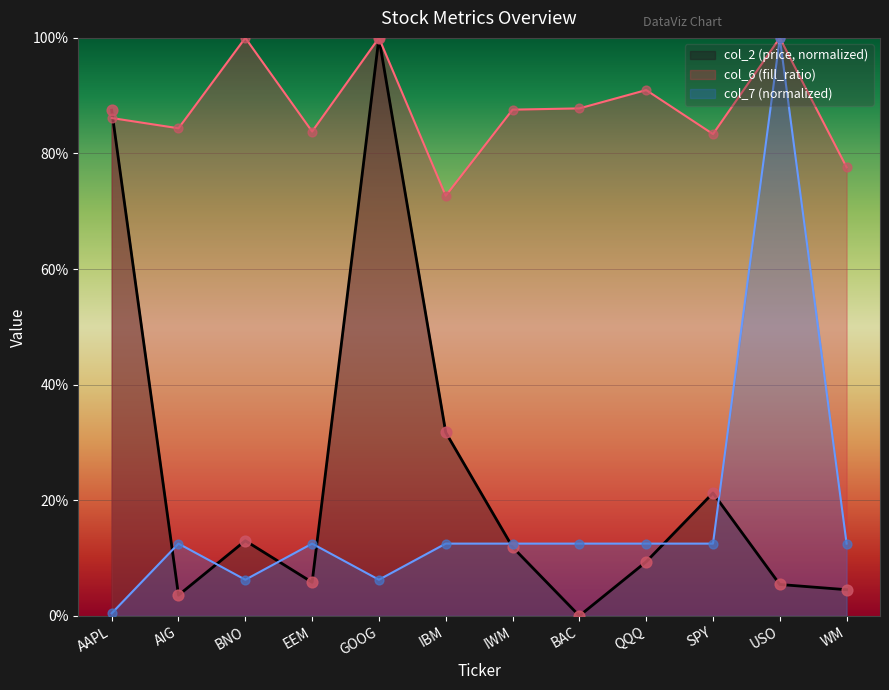

What is the total value across all series at BAC?

1.0